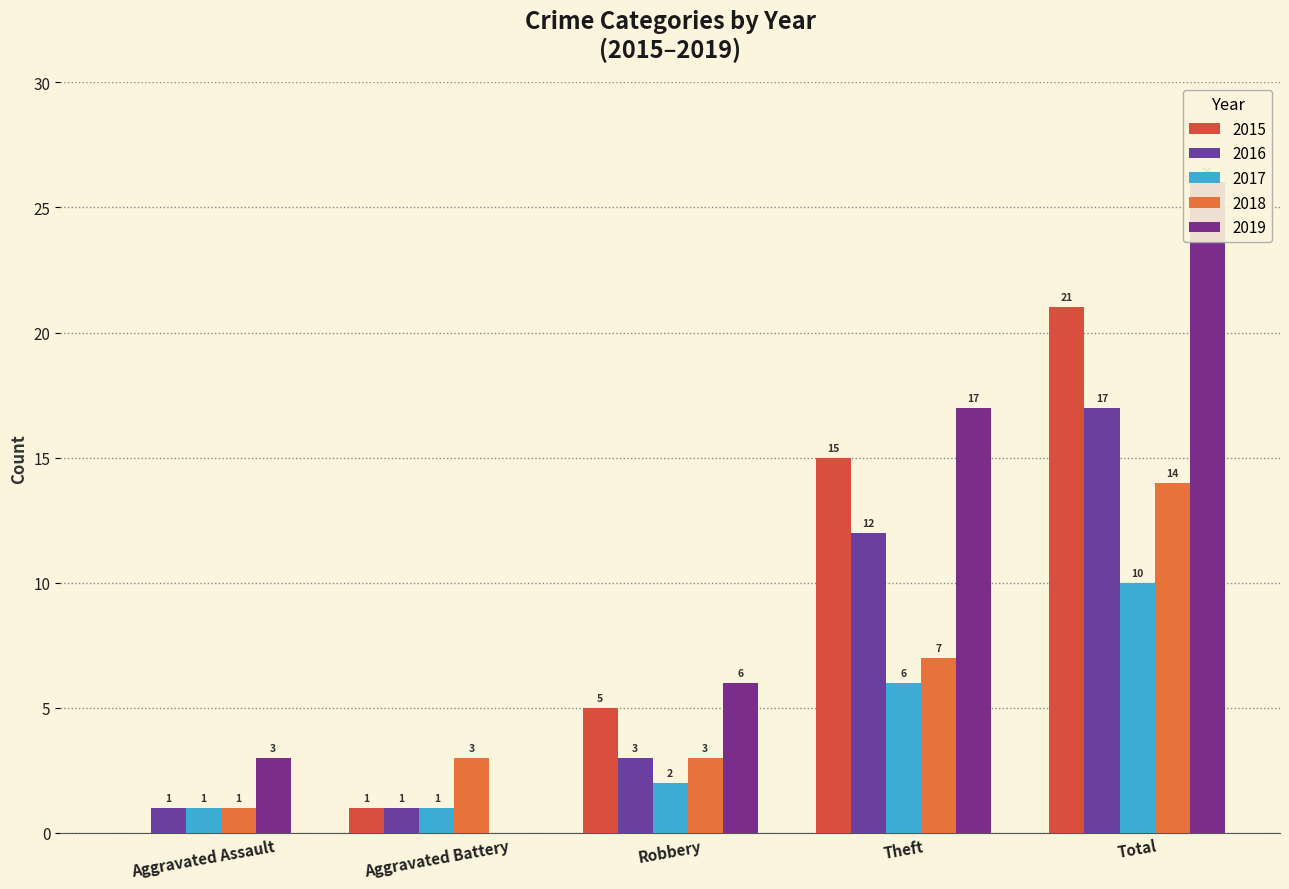

At which category is the sum across all series the highest?

Total